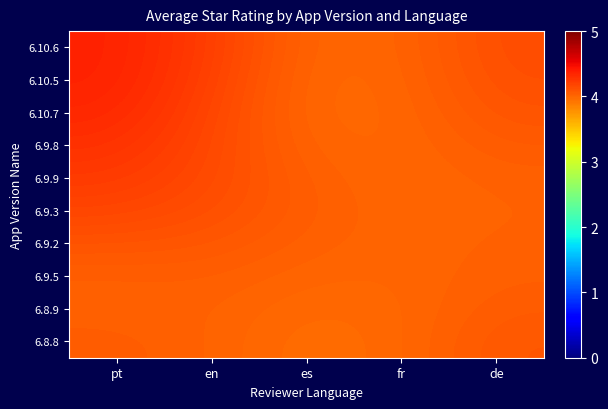

Reading left to right, list all the values displayed in this chart.

6.10.6: pt=4.4	en=4.2	es=4.0	fr=4.0	de=4.1
6.10.5: pt=4.4	en=4.2	es=4.0	fr=4.0	de=4.1
6.10.7: pt=4.3	en=4.2	es=4.0	fr=4.0	de=4.1
6.9.8: pt=4.3	en=4.2	es=4.0	fr=4.0	de=4.1
6.9.9: pt=4.2	en=4.2	es=4.0	fr=4.0	de=4.0
6.9.3: pt=4.2	en=4.1	es=4.0	fr=4.0	de=4.0
6.9.2: pt=4.1	en=4.1	es=4.0	fr=4.0	de=4.0
6.9.5: pt=4.0	en=4.0	es=4.0	fr=4.0	de=4.0
6.8.9: pt=4.0	en=4.0	es=4.0	fr=4.0	de=4.1
6.8.8: pt=4.1	en=4.0	es=4.0	fr=4.0	de=4.1